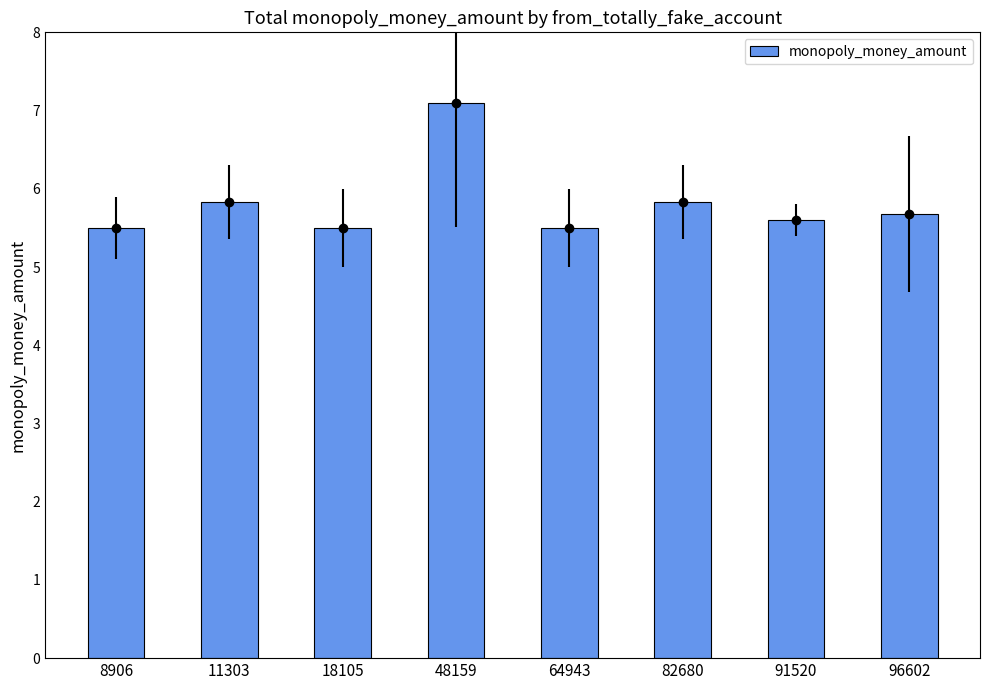

Are the bars horizontal?

No